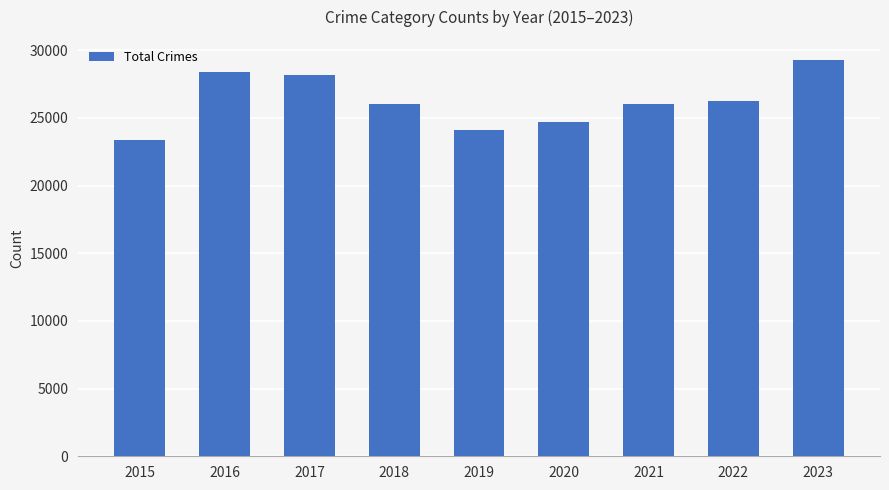

True or false: the data shows 45734 at 2023.

False